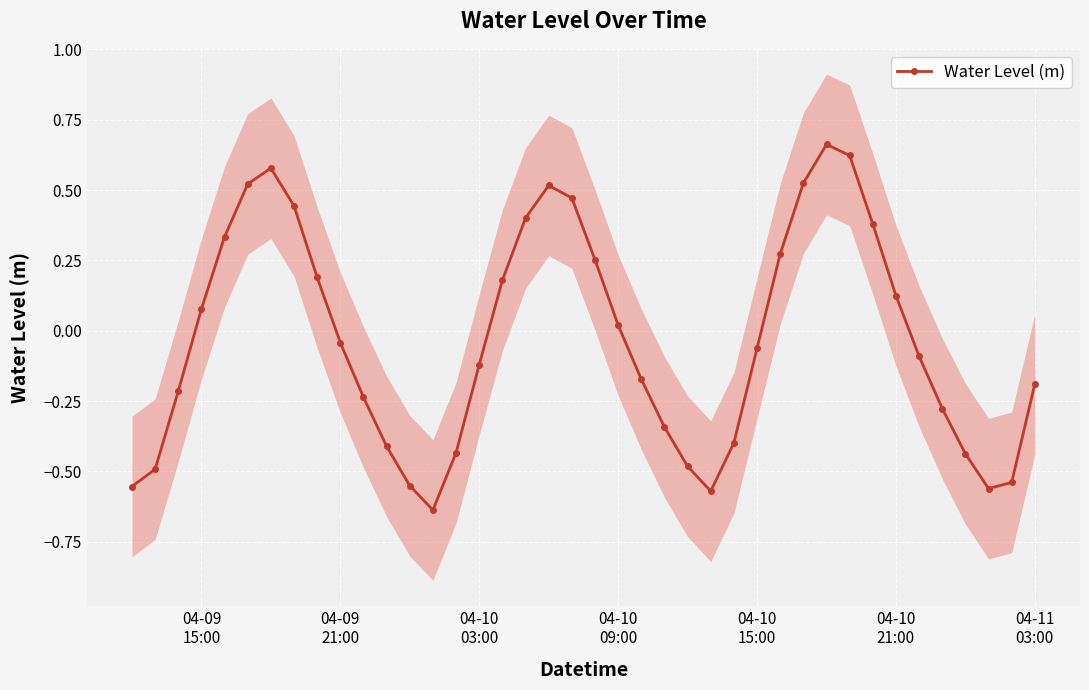

True or false: Water Level (m) has more than 0 interior local peaks.

True